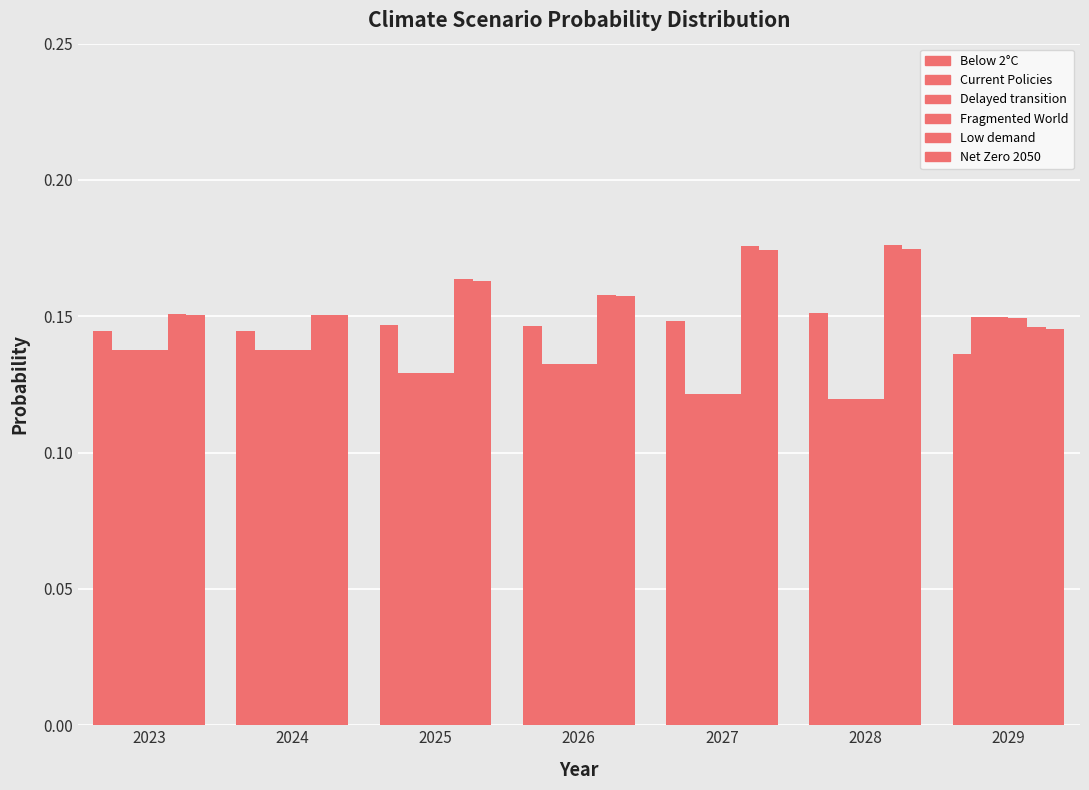

Count the number of categories in the chart.

7